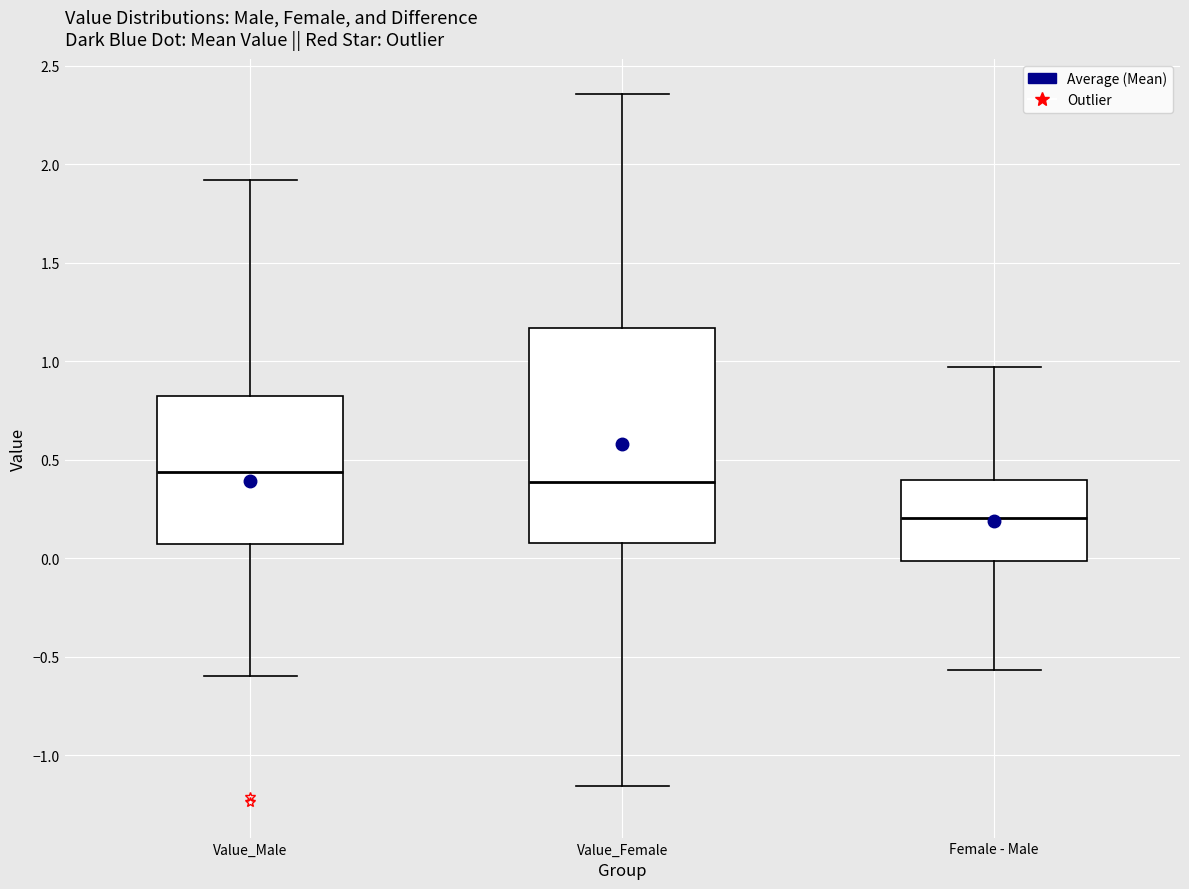

Comparing the boxes themselves (not the whiskers), which one is the tallest?

Value_Female